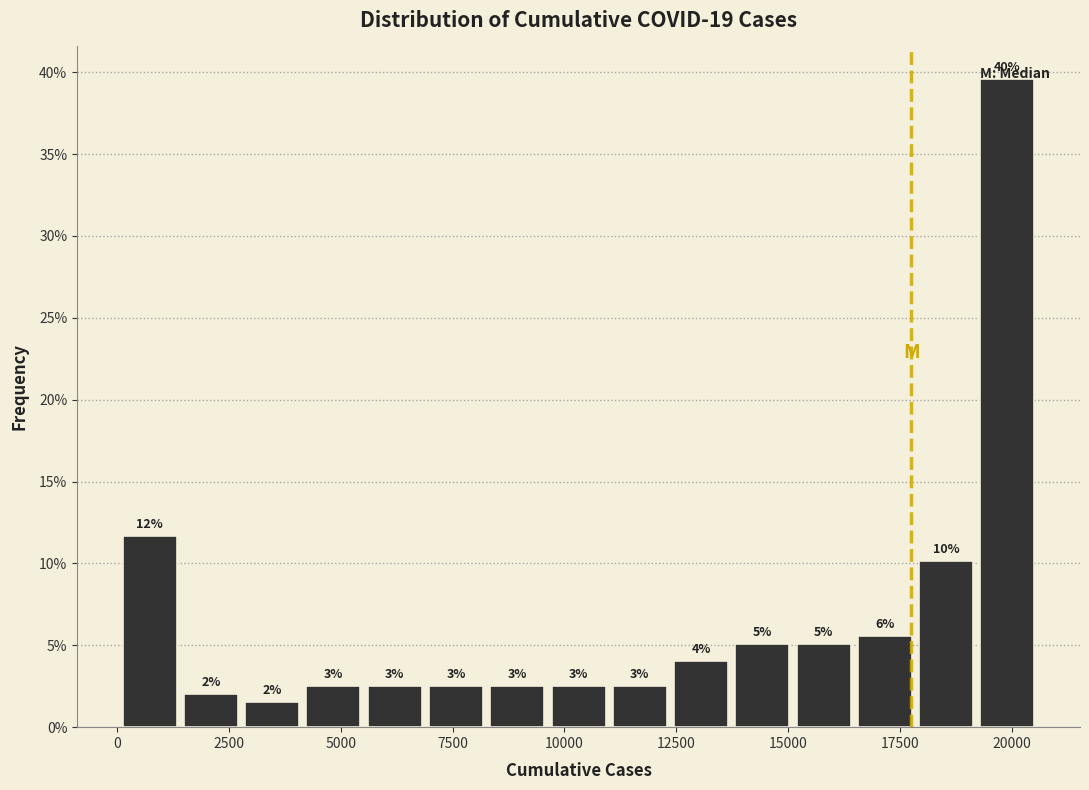

Read against the x-axis, roughly where is the centre of the tallest bar?

20000